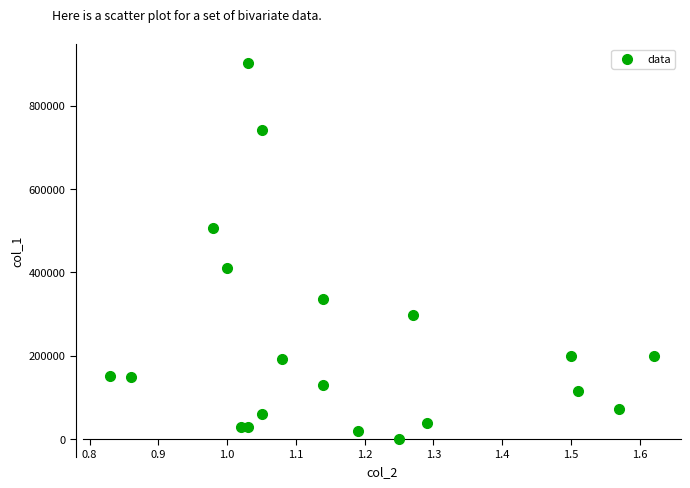

What is the range of Y values (max minus min)?

901000